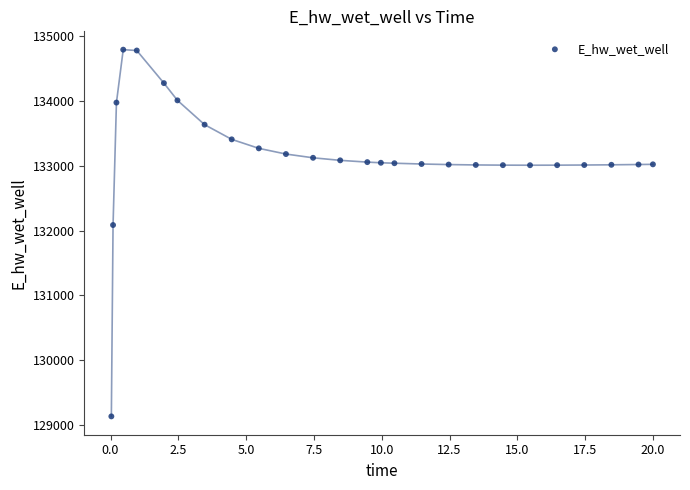

What Y value in the scatter plot is closest to 131964?

132087.7